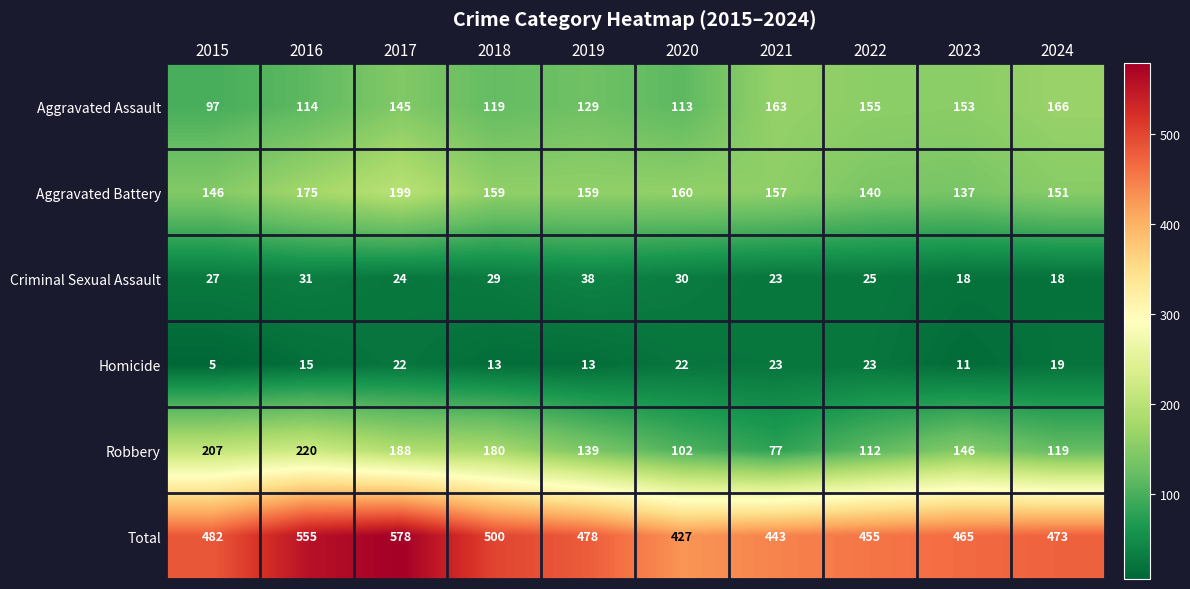

What value does the Criminal Sexual Assault series have at 2021, to the nearest 10?

20